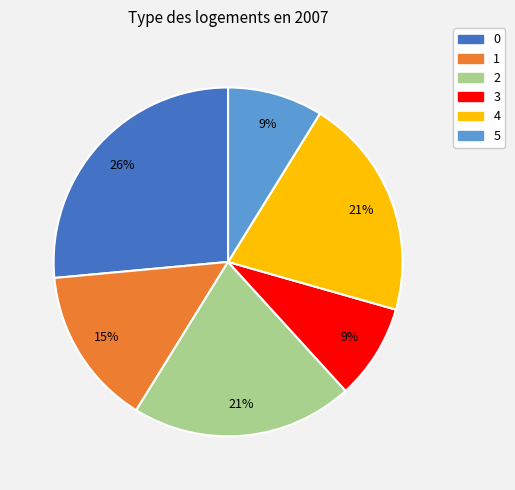

To the nearest percent, what is the difference between the 3 and 1 slice percentages?

6%